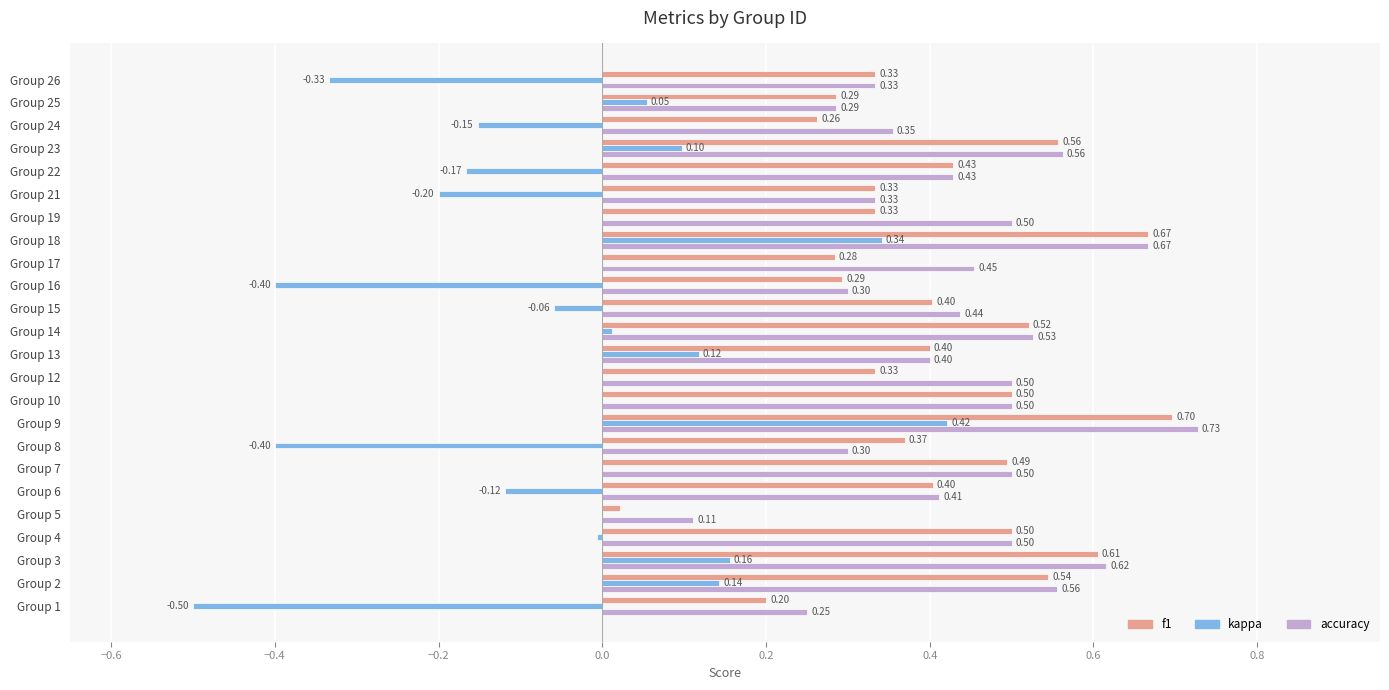

What is the maximum value shown in the chart?

0.7